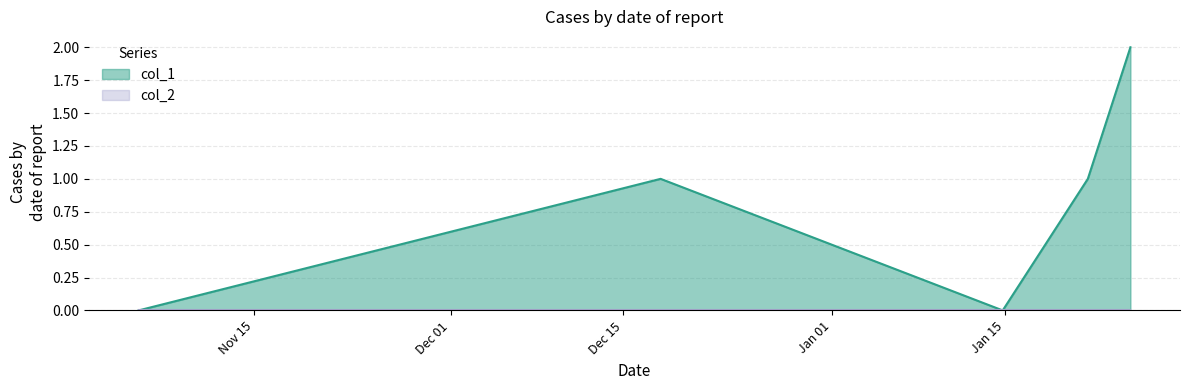

Reading right to left, transcribe all the data shown in this chart.

1579928948=2	1579630094=1	1579032532=0	1576631326=1	1572967288=0